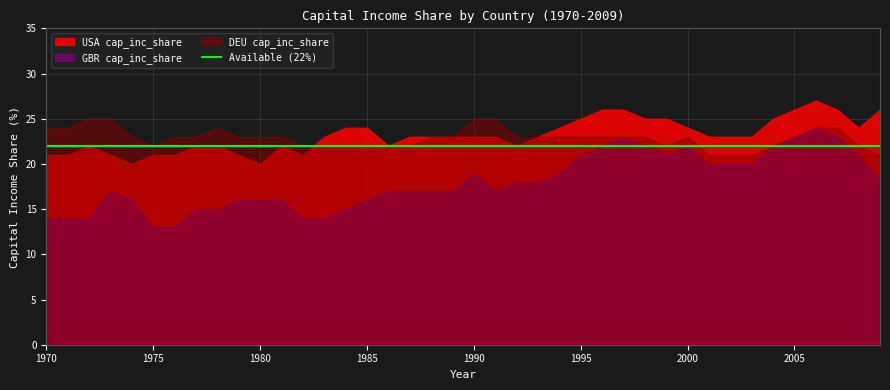

Which category has the lowest value across all series?

1975